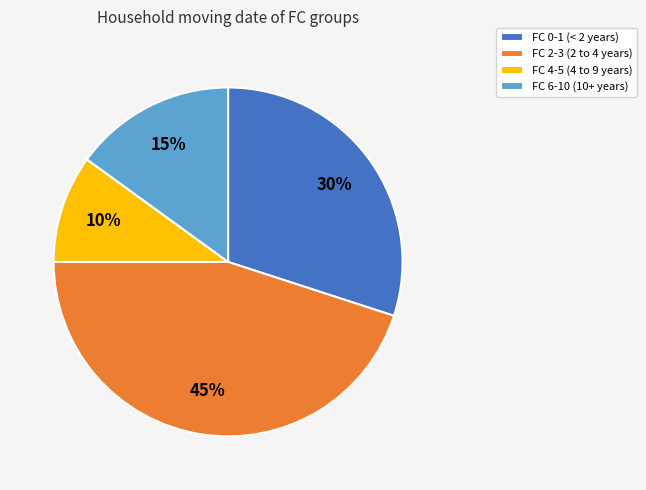

The FC 2-3 (2 to 4 years) slice represents 45% of the pie. True or false?

True